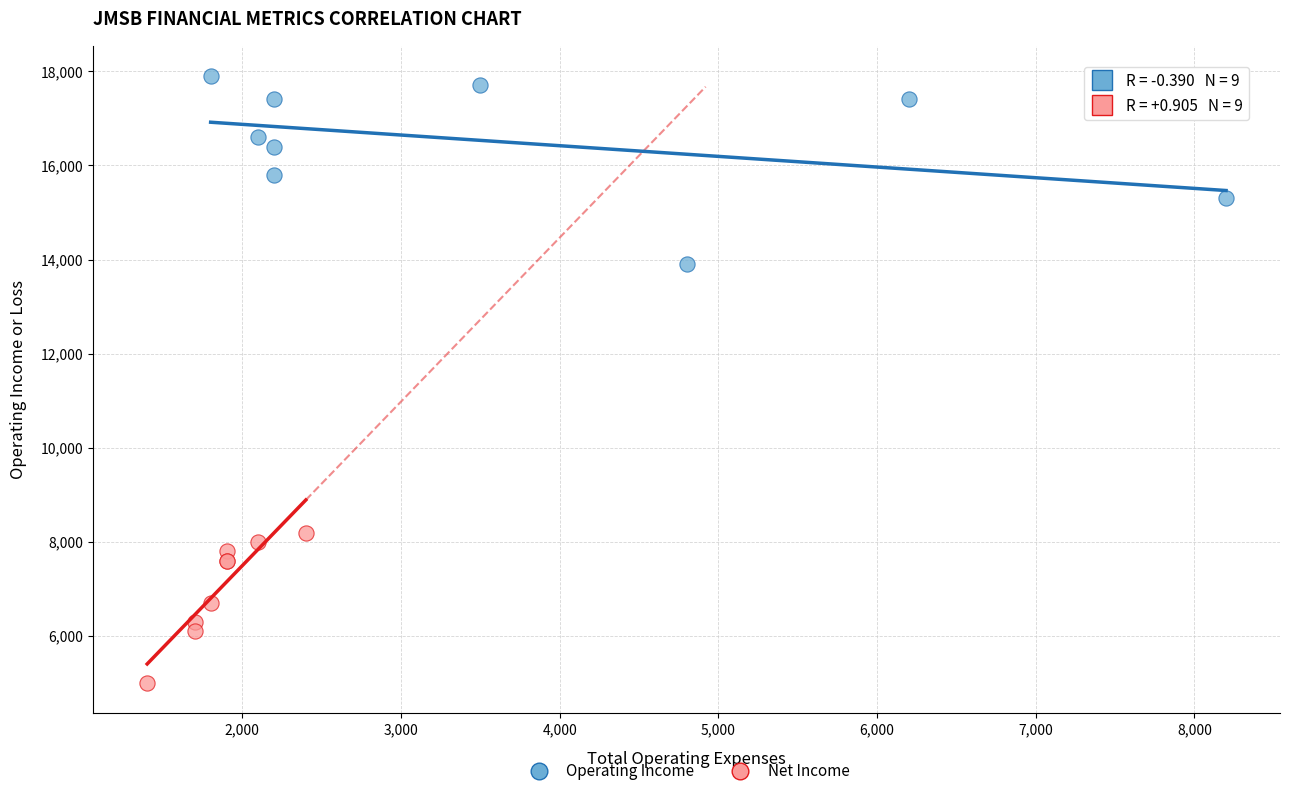

Which series has the largest Y range (max minus min)?

Operating Income